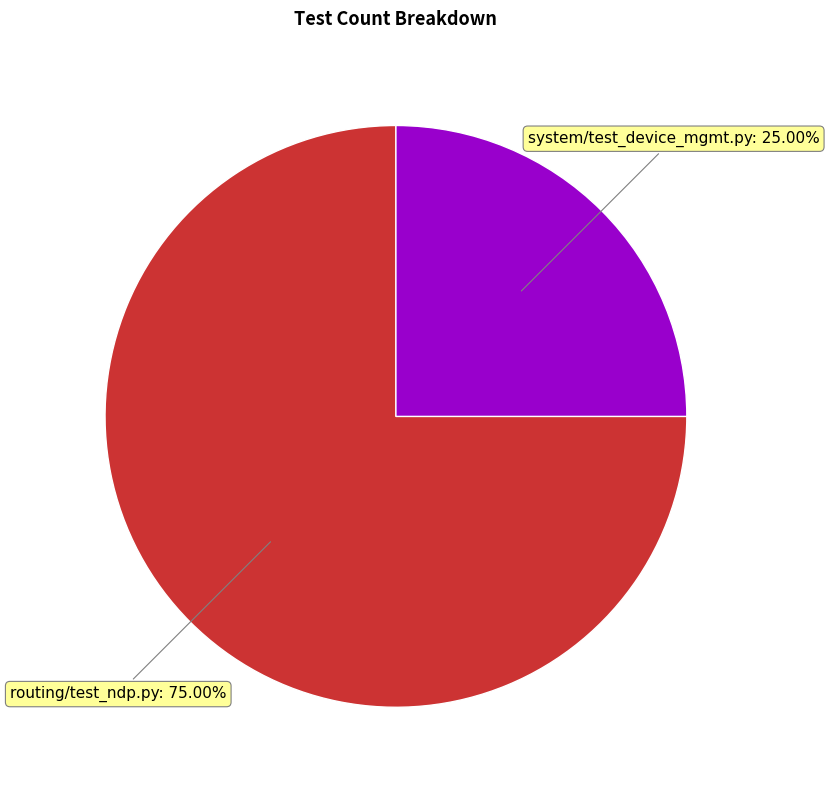

What percentage do routing/test_ndp.py and system/test_device_mgmt.py together represent?

100.0%